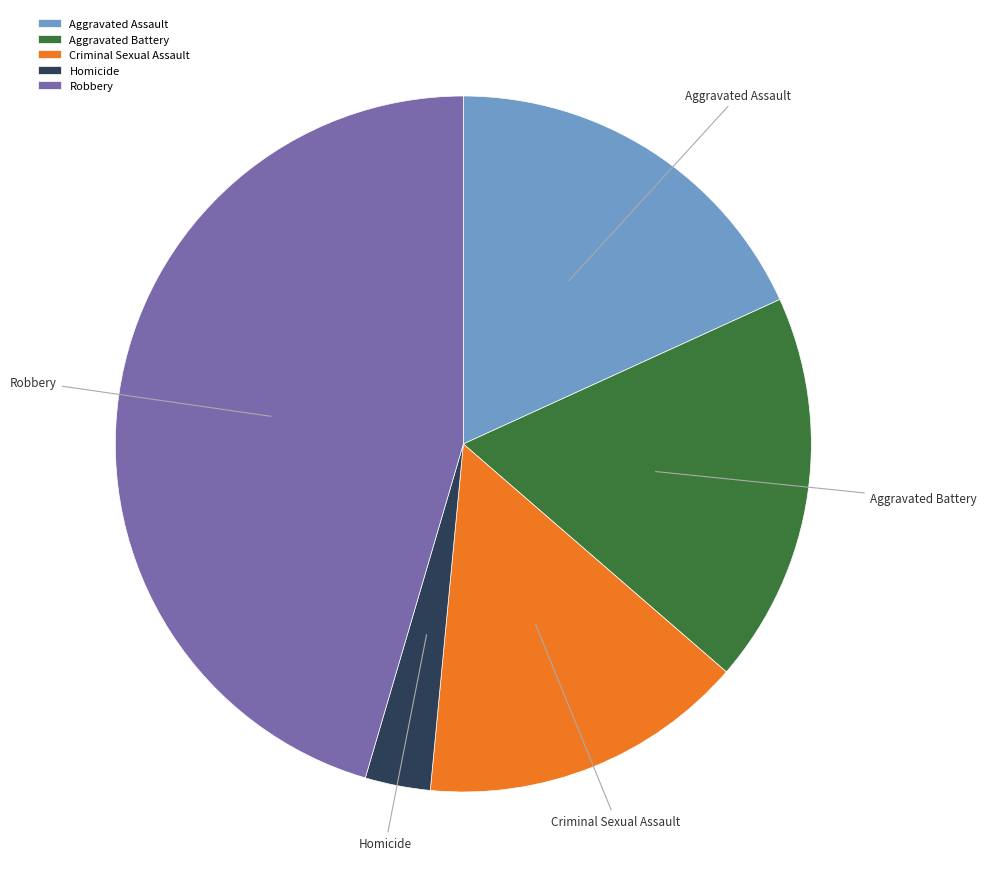

Which has a higher value, Robbery or Homicide?

Robbery